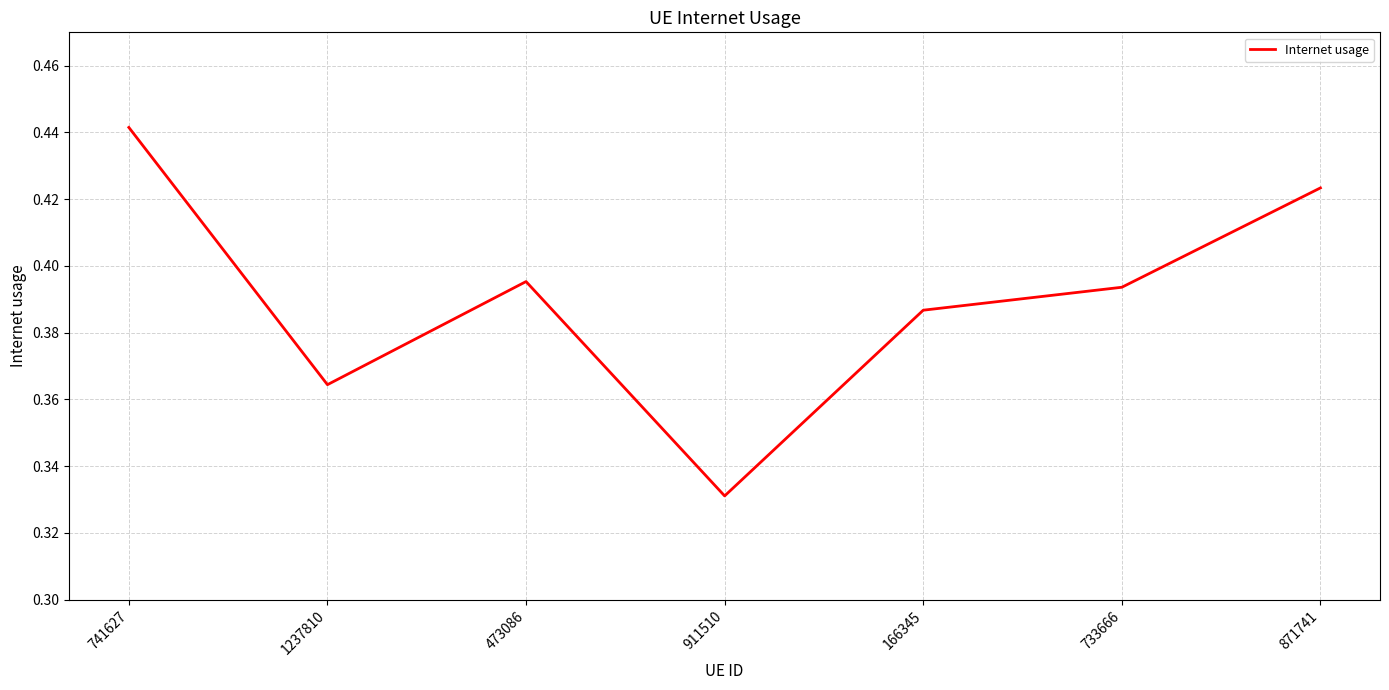

What is the difference between the maximum and minimum values?

0.1